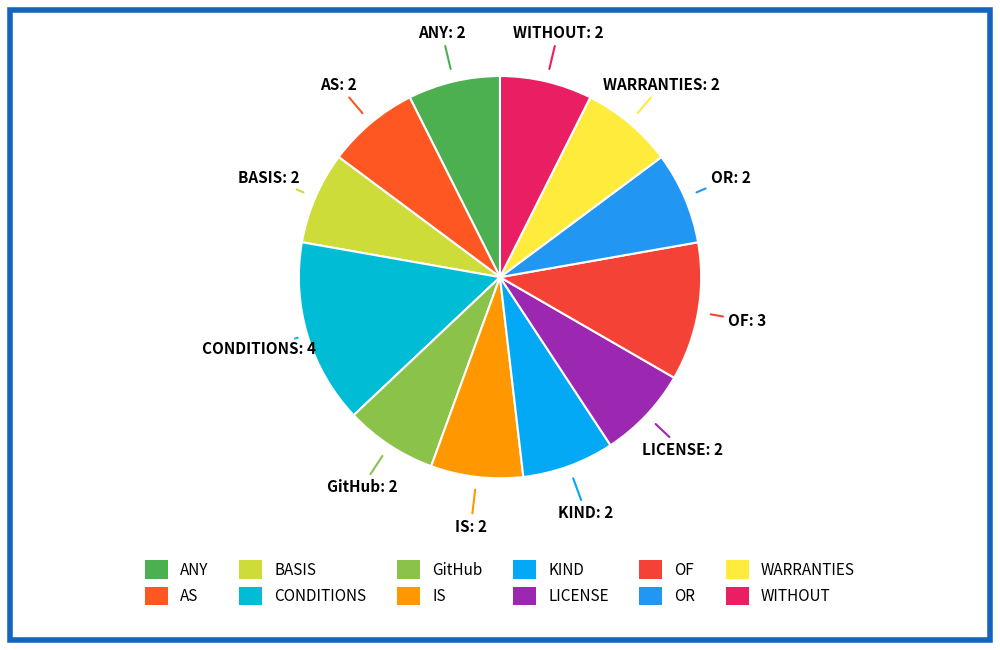

What is the ratio of the value at WITHOUT to the value at ANY?

1.0